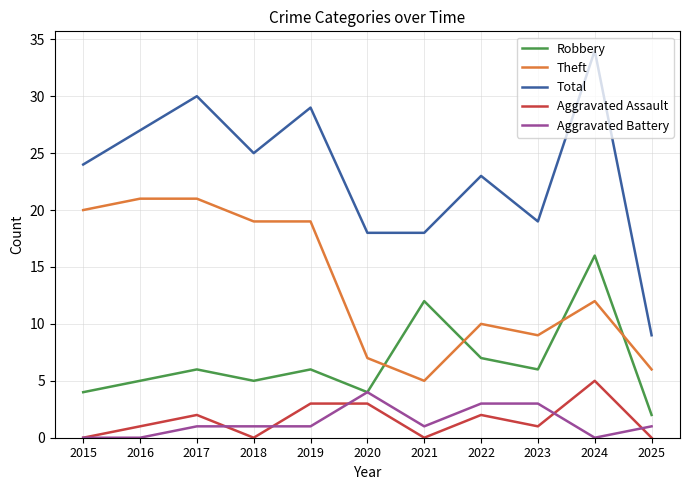

True or false: Aggravated Battery has more than 0 points higher than both neighbors.

True